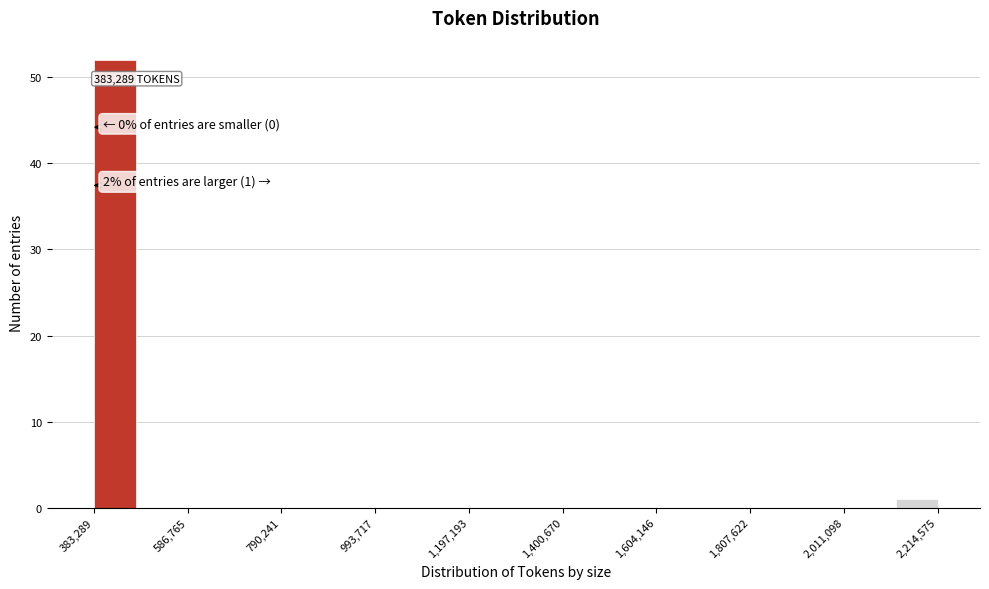

Read against the x-axis, roughly where is the centre of the tallest bar?

450000